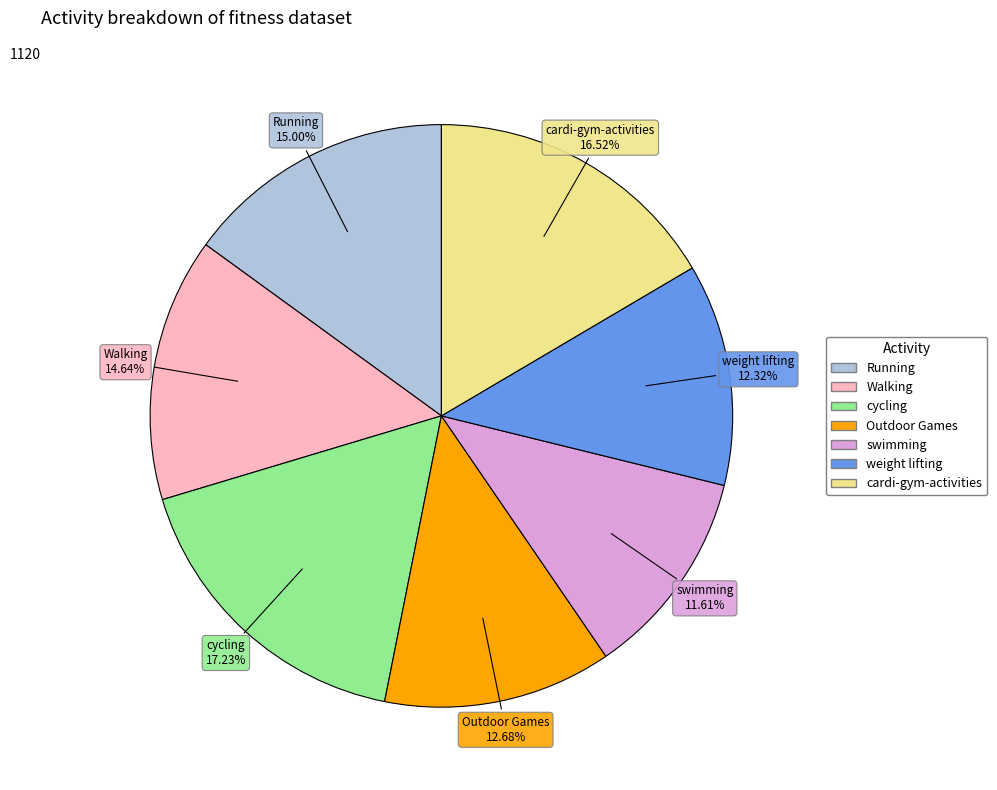

What is the largest slice in the pie chart?

cycling